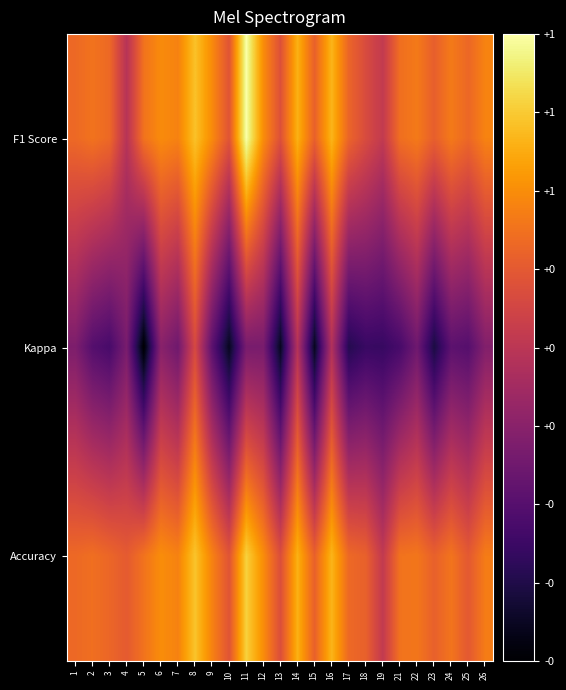

Which category has the lowest value across all series?

5